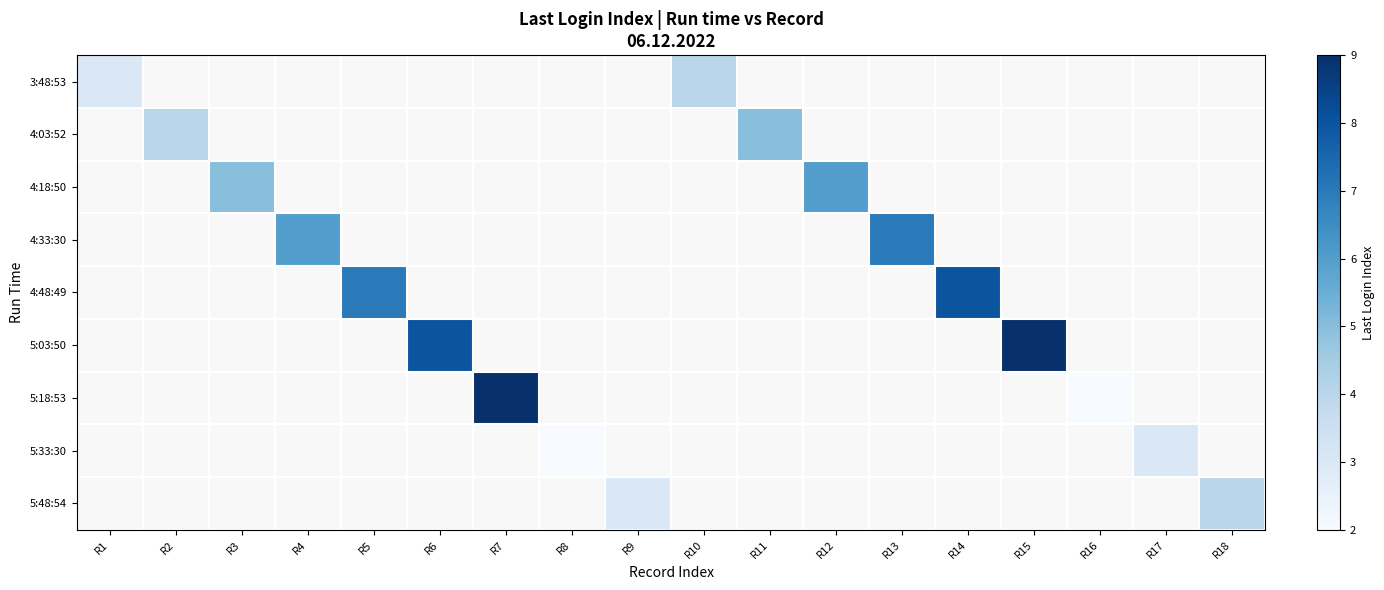

Between R18 and R14, which is larger?

R14